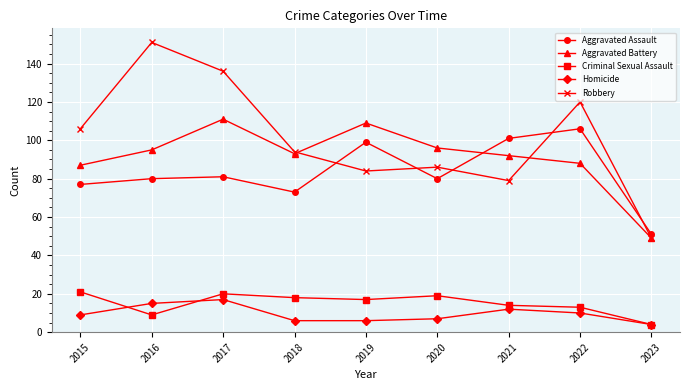

Where is the first local maximum for Aggravated Battery?

2017